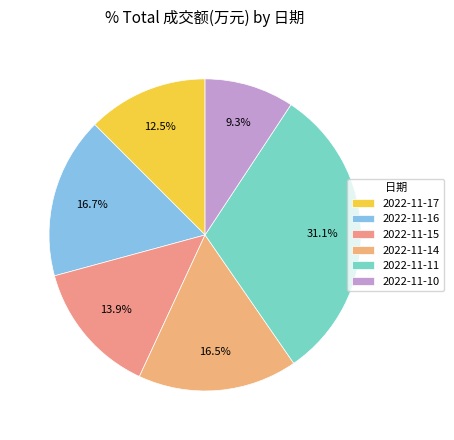

Does any single category account for the majority?

No